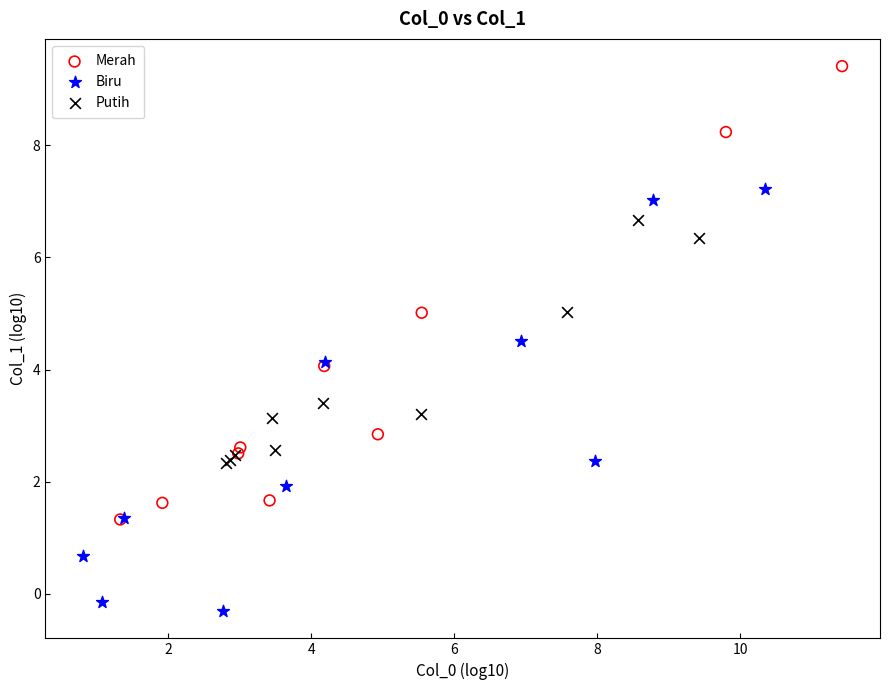

Which series reaches the minimum Y coordinate?

Biru